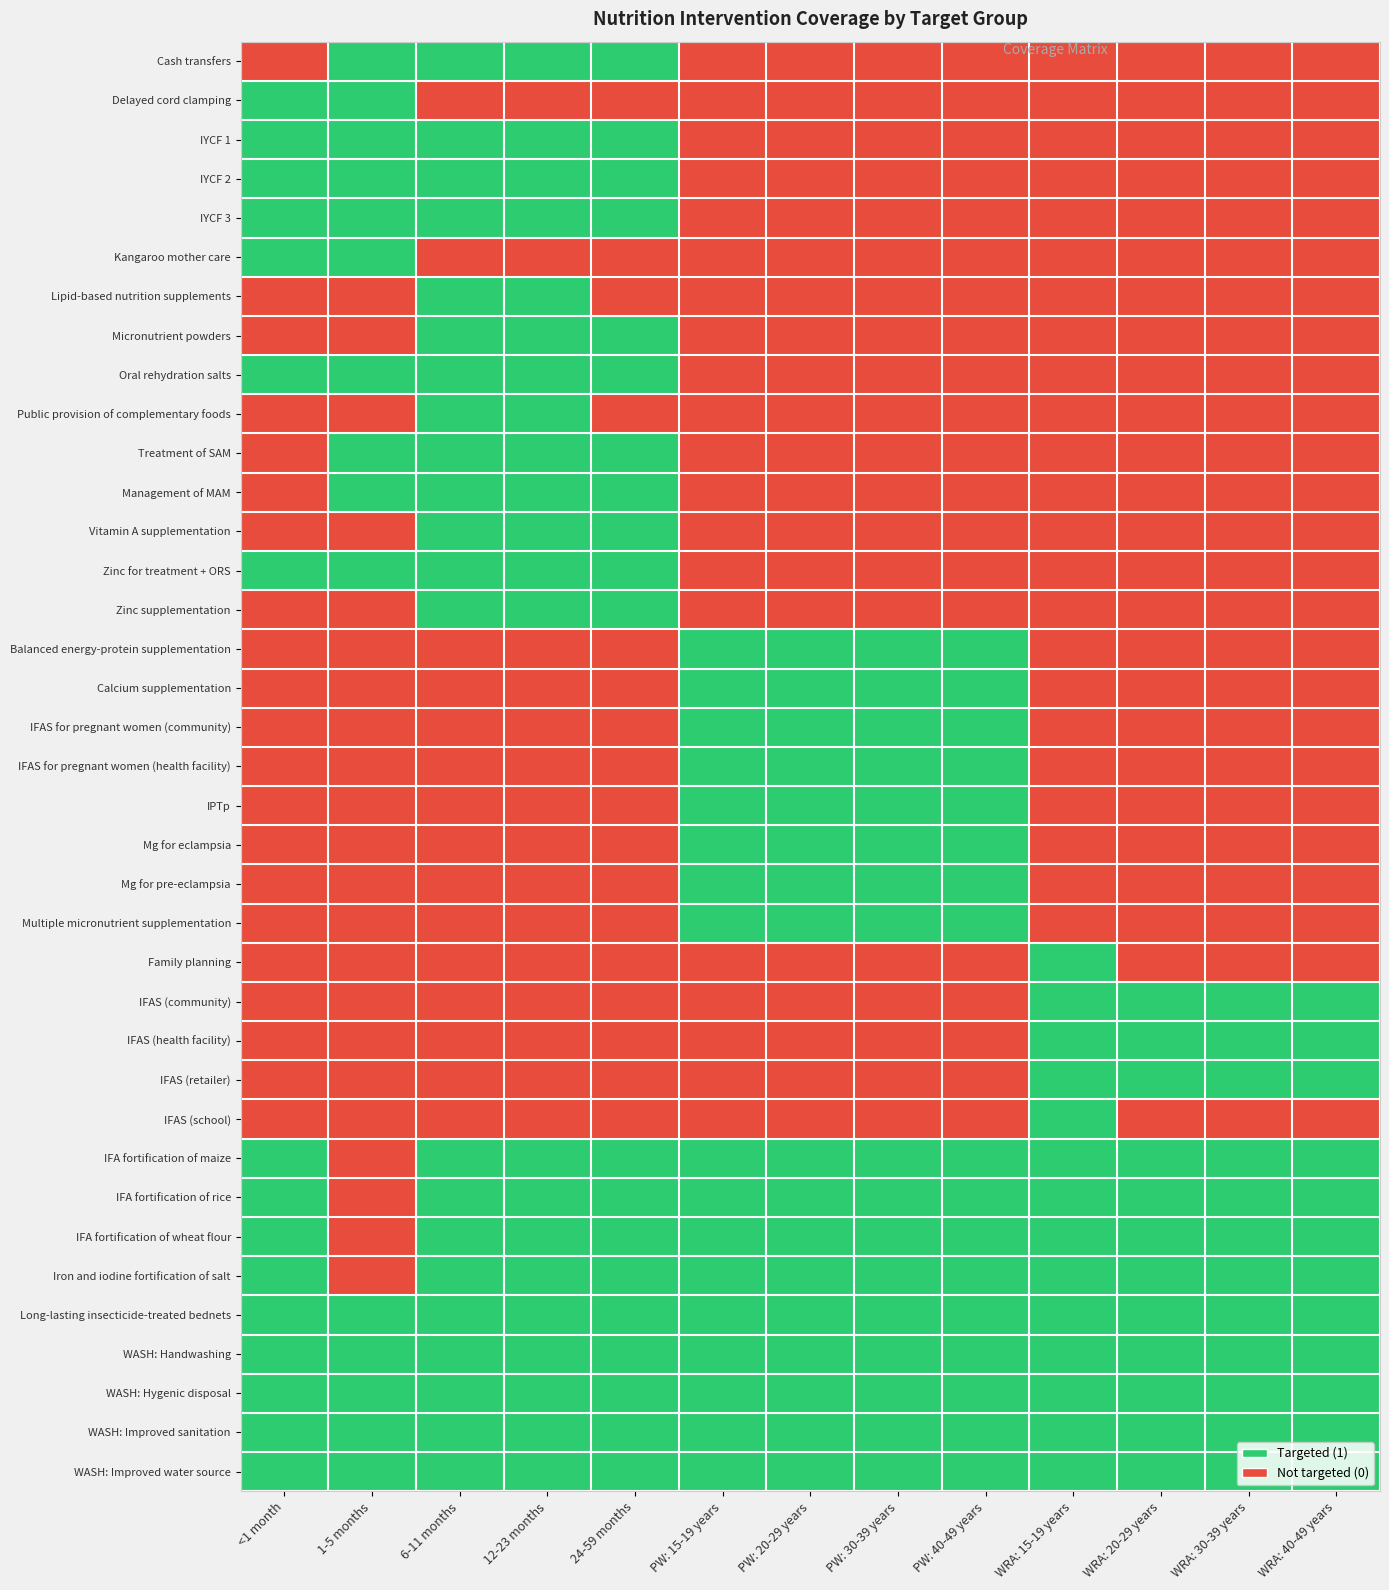

Which has a higher value, PW: 40-49 years or PW: 15-19 years?

PW: 40-49 years